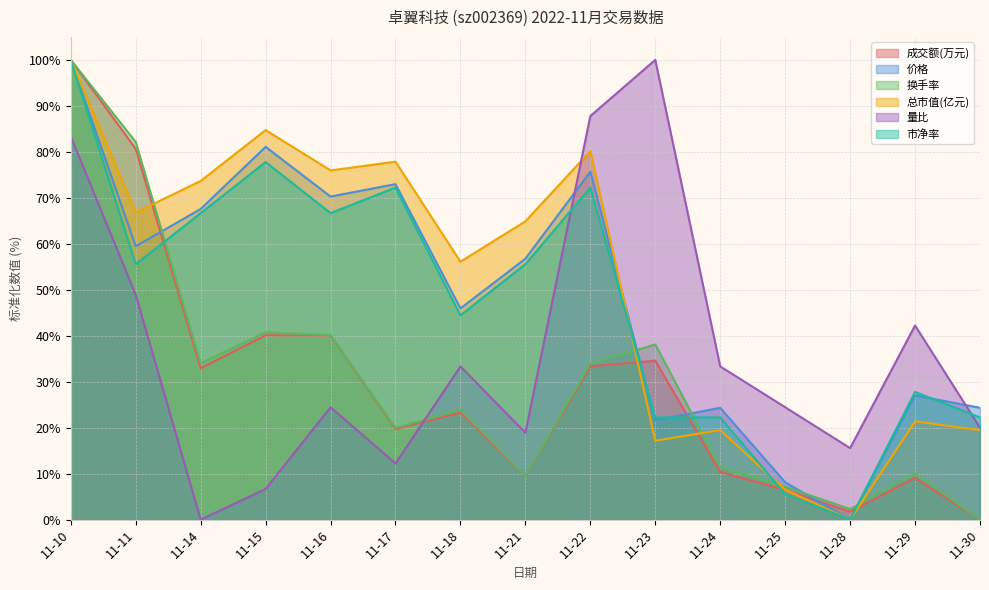

How many positive values does the 市净率 series have?

14